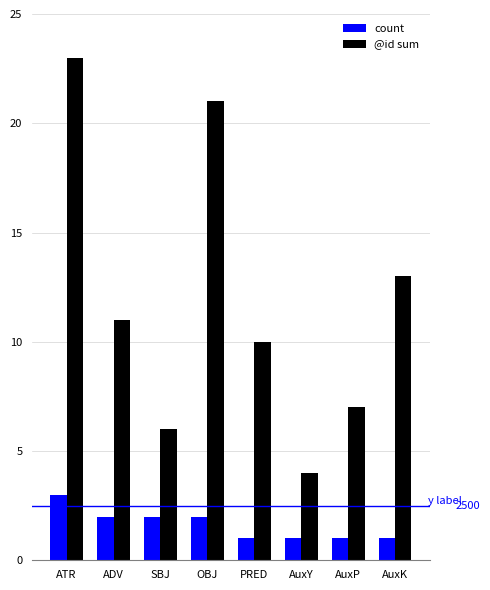

Is the value of count at AuxY greater than the value of @id sum at PRED?

No